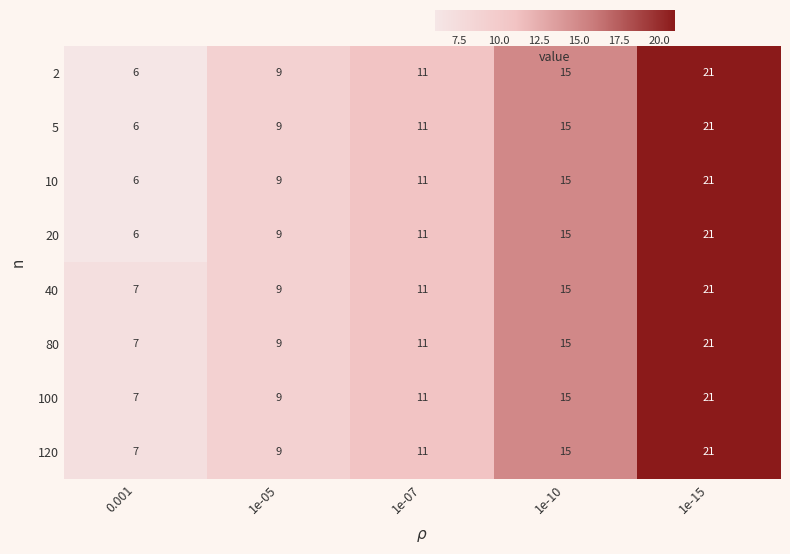

Is it true that 20 equals 9 at 0.001?

False